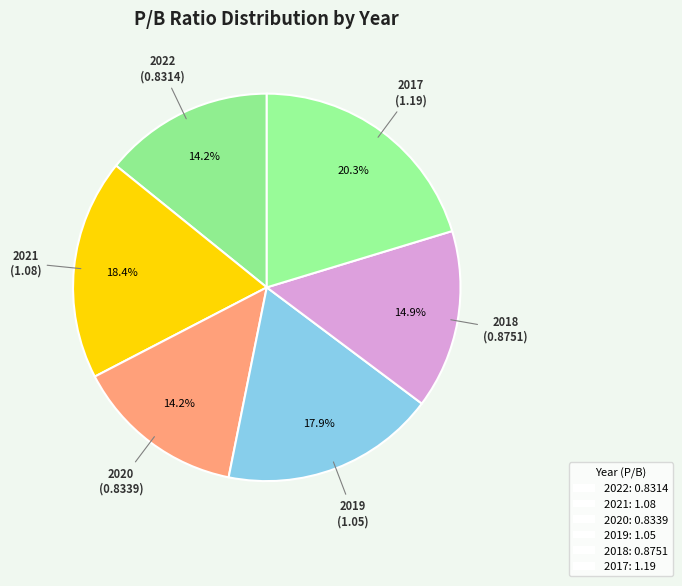

What is the largest slice in the pie chart?

2017